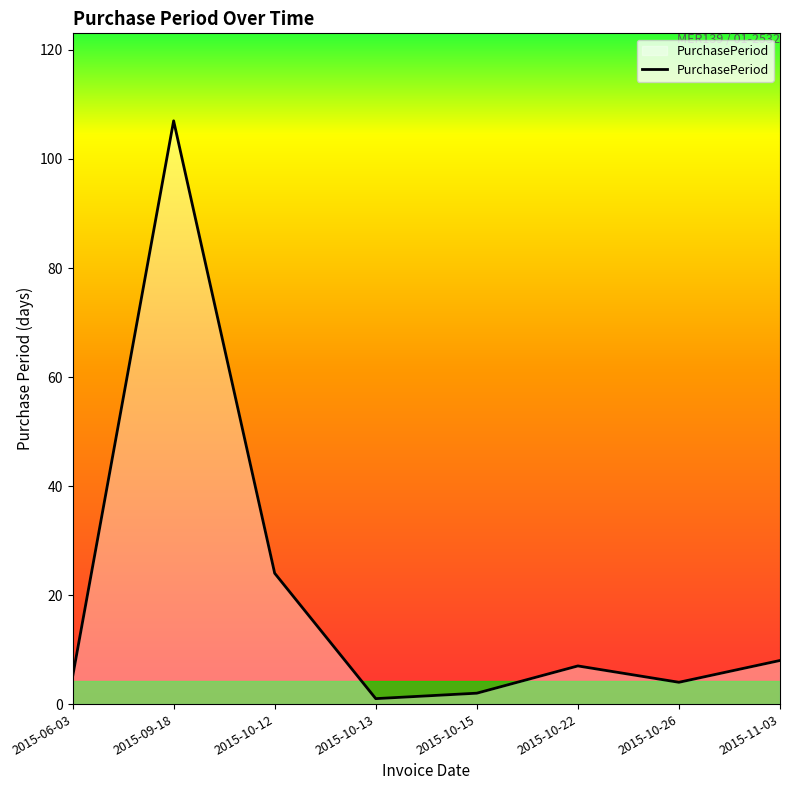

Reading left to right, what are all the values shown in this chart?

2015-06-03=5	2015-09-18=107	2015-10-12=24	2015-10-13=1	2015-10-15=2	2015-10-22=7	2015-10-26=4	2015-11-03=8